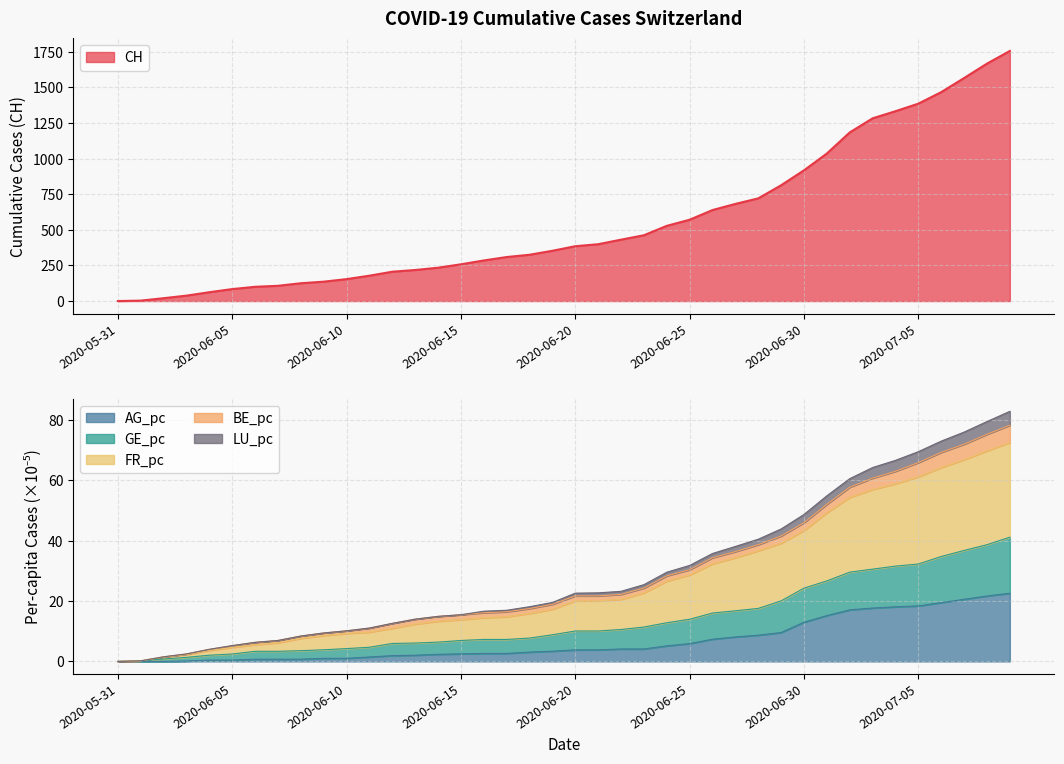

What is the sum of all AG_pc values?

272.1